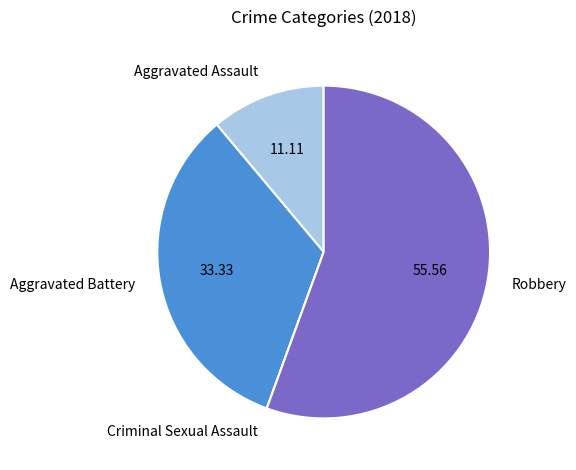

Combined, do Robbery and Aggravated Battery account for over 50%?

Yes